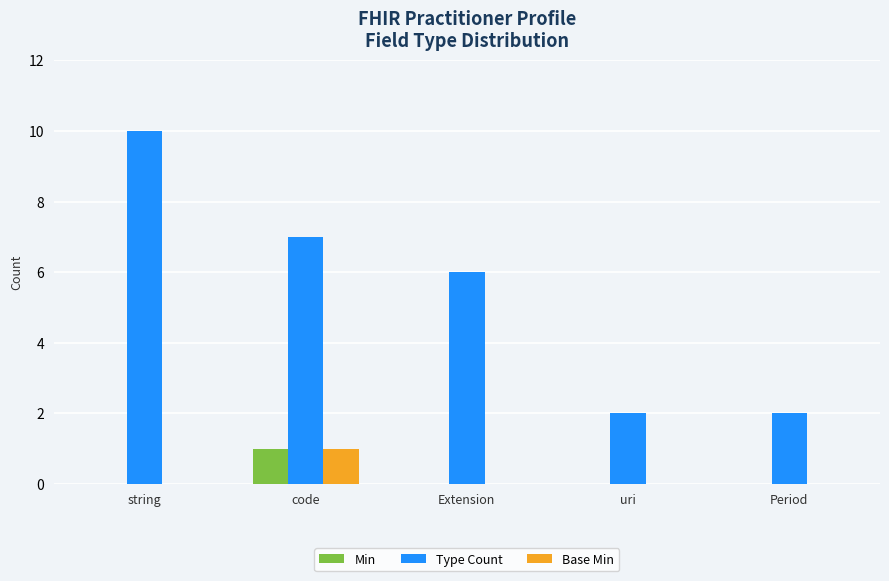

True or false: Base Min has a value of 0 at Period.

True